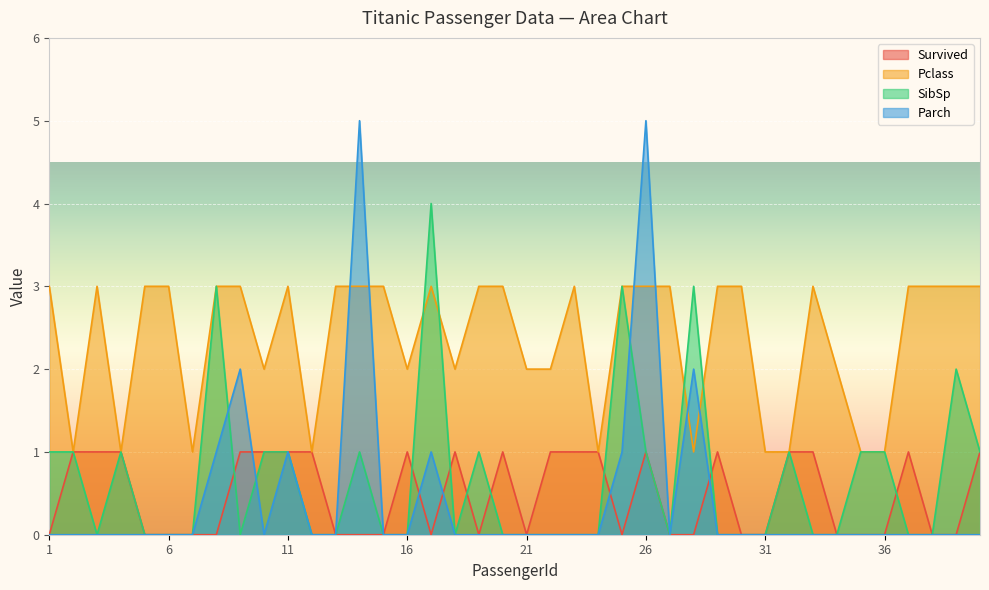

Rank the categories by SibSp value from highest to lowest.

17, 8, 25, 28, 39, 1, 2, 4, 10, 11, 14, 19, 26, 32, 35, 36, 40, 3, 5, 6, 7, 9, 12, 13, 15, 16, 18, 20, 21, 22, 23, 24, 27, 29, 30, 31, 33, 34, 37, 38